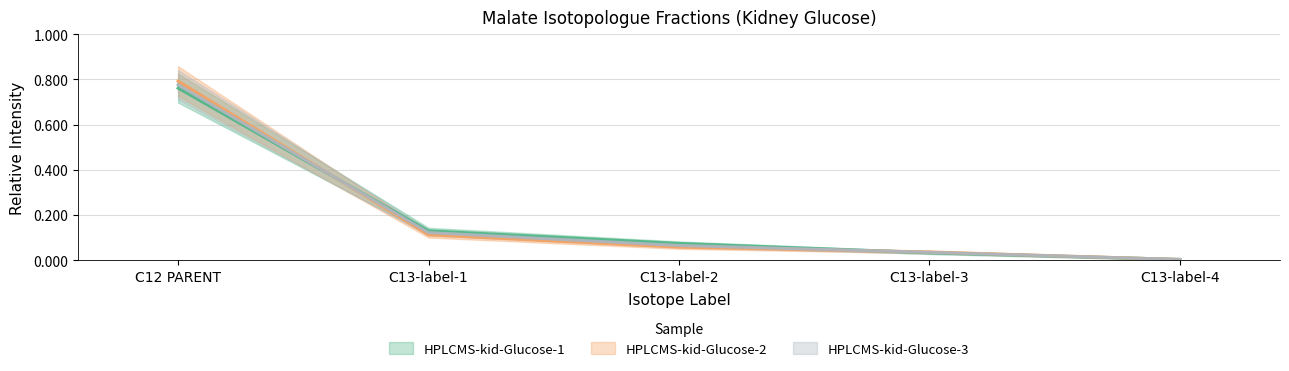

How many lines are shown in the chart?

3